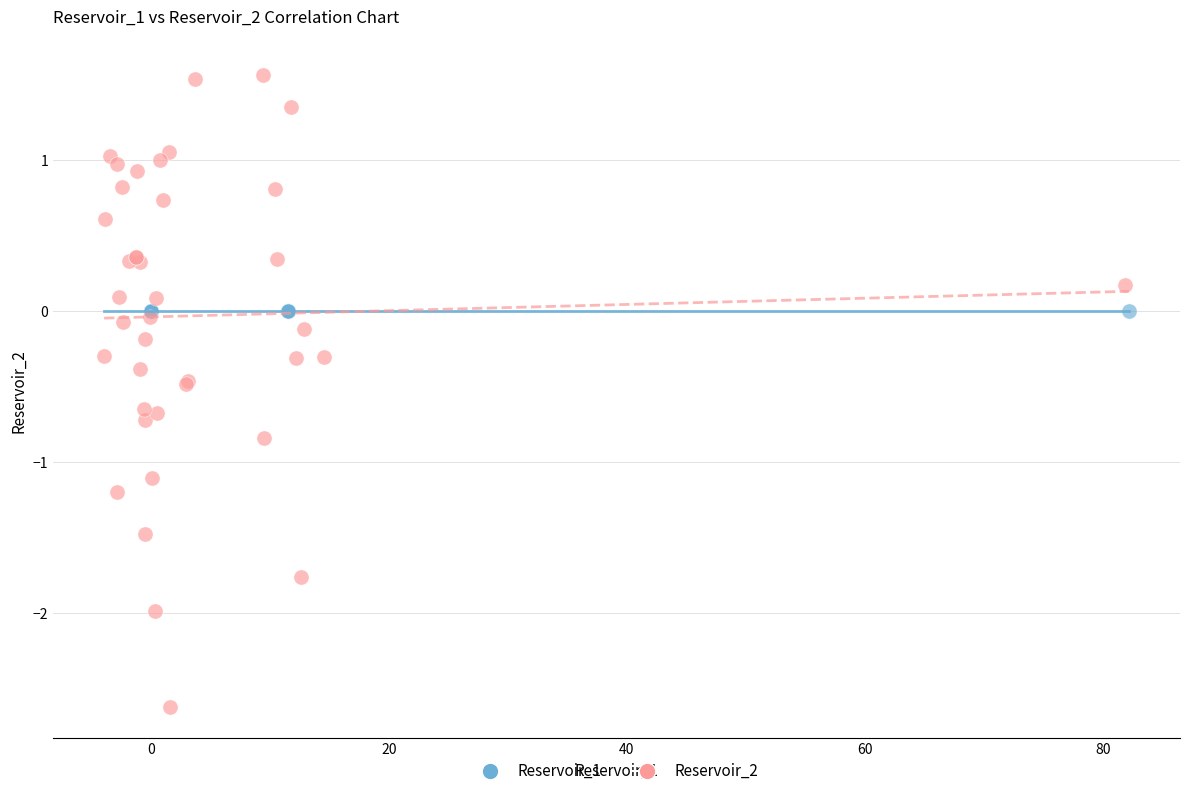

Which series contains the highest Y value?

Reservoir_2